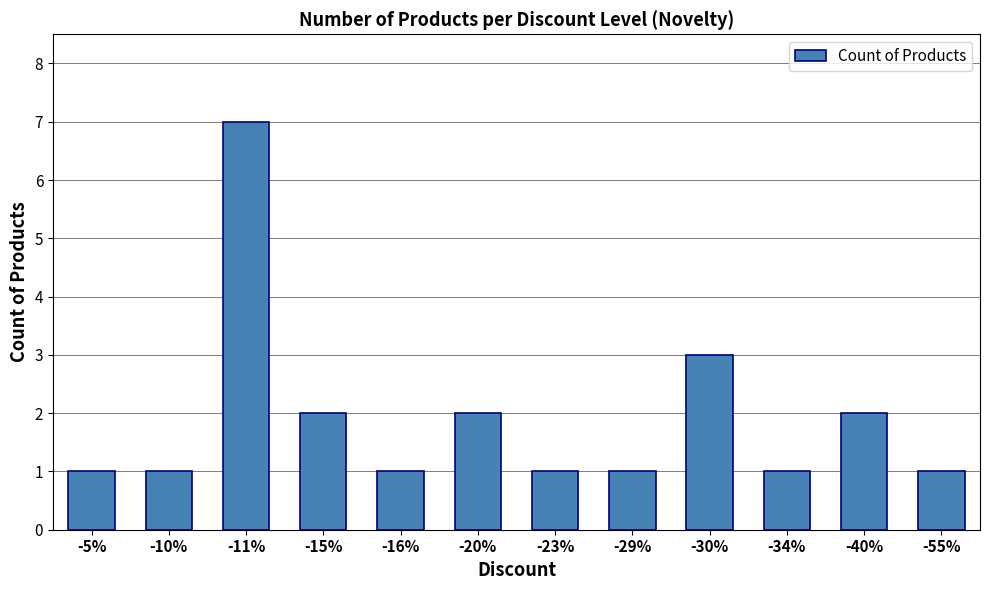

What is the value of the 12th bar from the left?

1